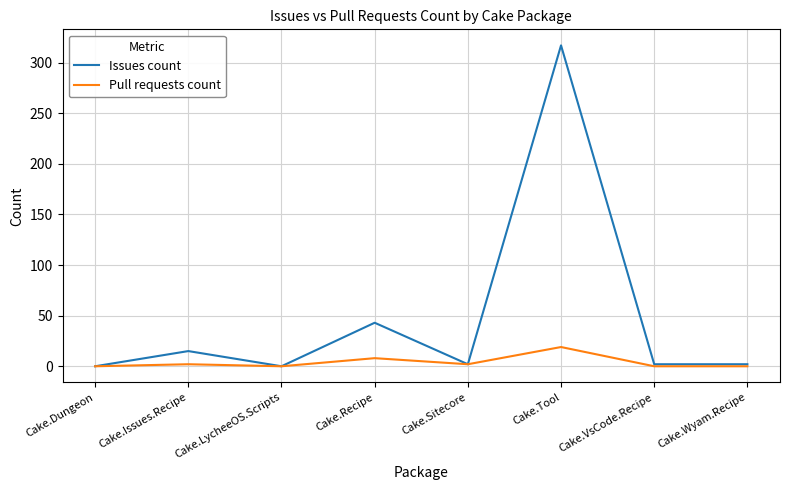

Rank the series at Cake.Tool from lowest to highest value.

Pull requests count, Issues count